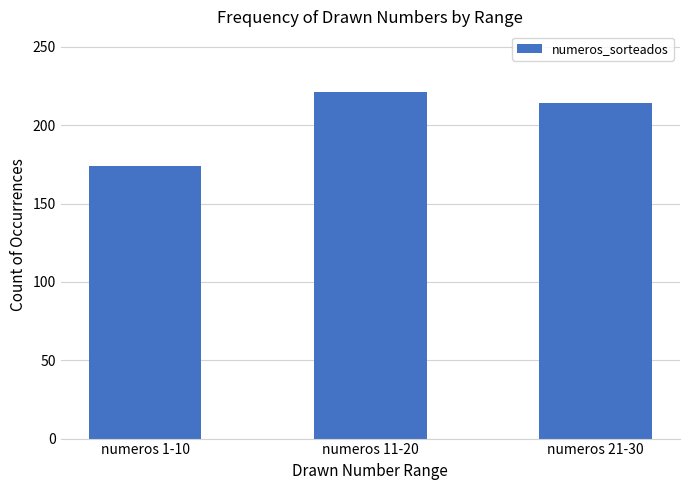

What is the sum of all values?

609